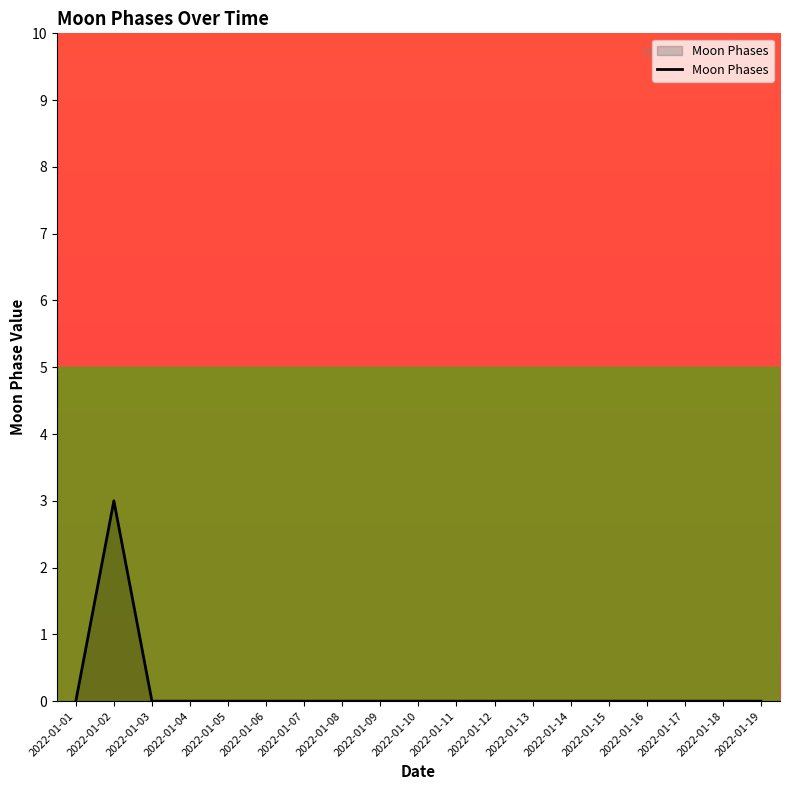

Reading right to left, list all the values displayed in this chart.

2022-01-19=0	2022-01-18=0	2022-01-17=0	2022-01-16=0	2022-01-15=0	2022-01-14=0	2022-01-13=0	2022-01-12=0	2022-01-11=0	2022-01-10=0	2022-01-09=0	2022-01-08=0	2022-01-07=0	2022-01-06=0	2022-01-05=0	2022-01-04=0	2022-01-03=0	2022-01-02=3	2022-01-01=0